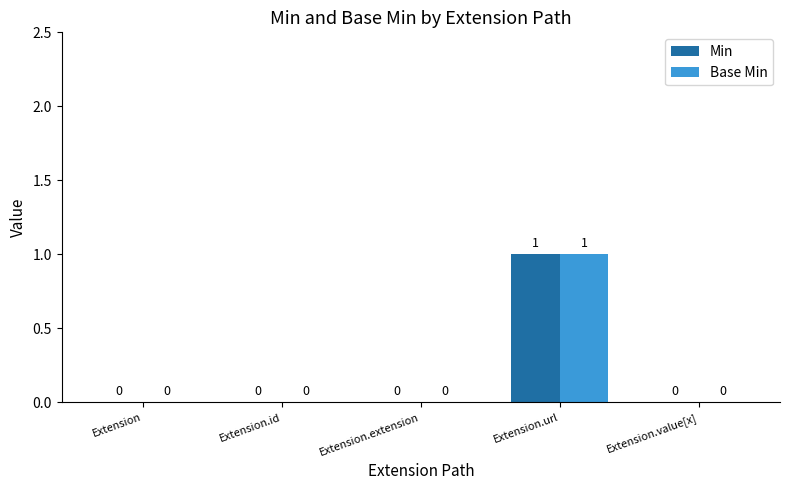

Which category has the highest value across all series?

Extension.url